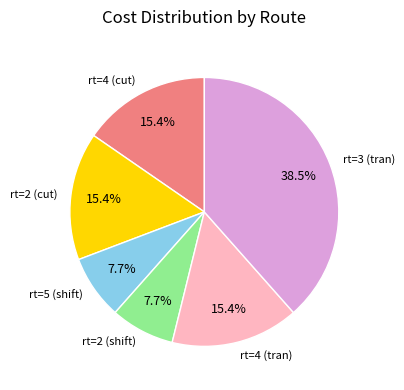

To the nearest percent, what is the average slice percentage?

17%